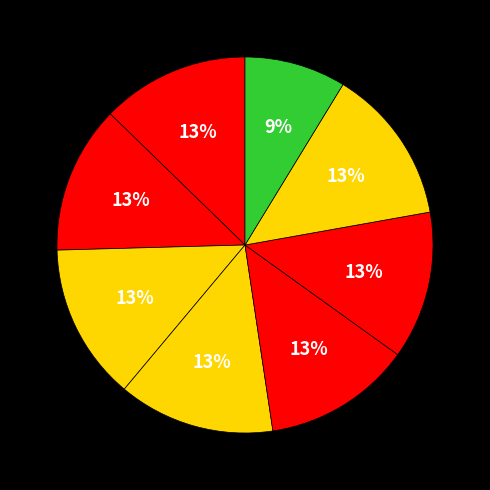

Count the number of slices in the pie.

8